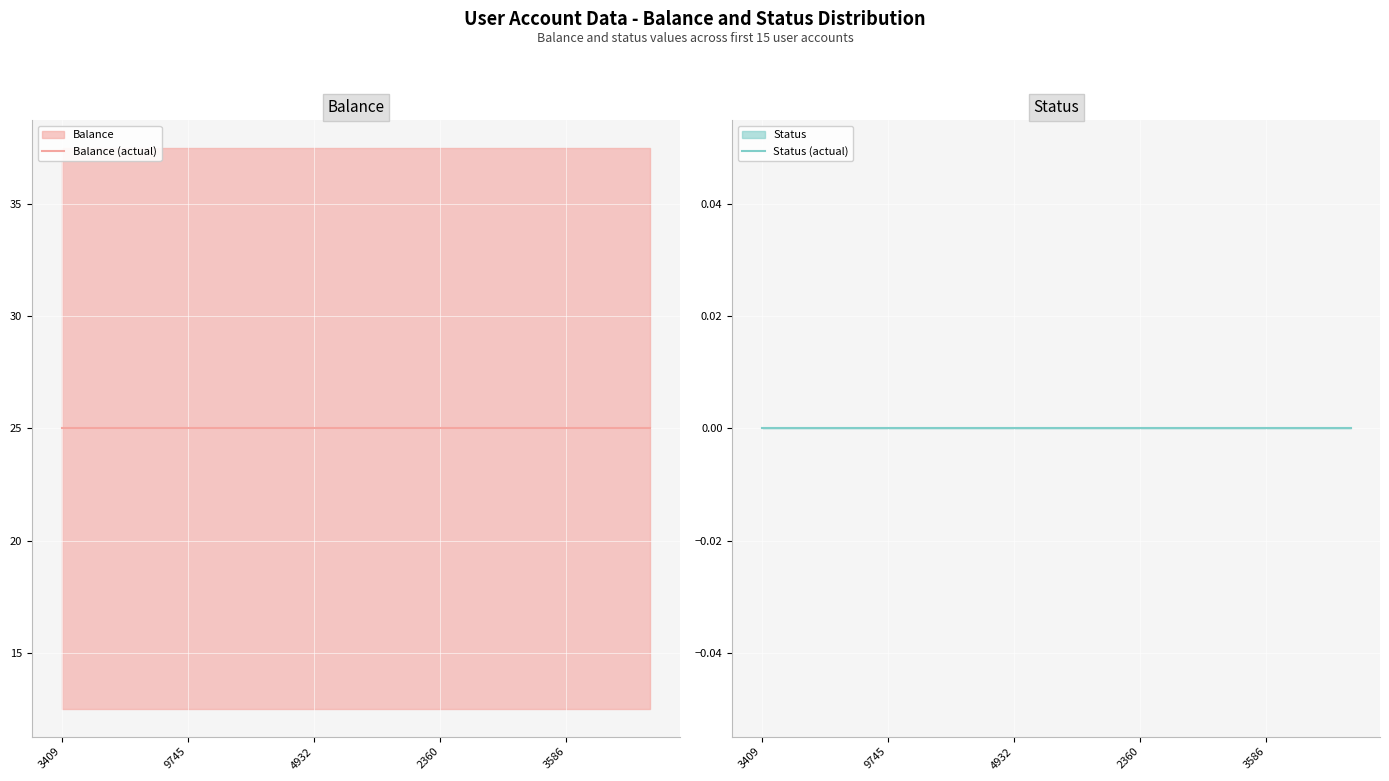

Reading left to right, what are all the values shown in this chart?

Balance (actual): 25	25	25	25	25	25	25	25	25	25	25	25	25	25	25
Status (actual): 0	0	0	0	0	0	0	0	0	0	0	0	0	0	0